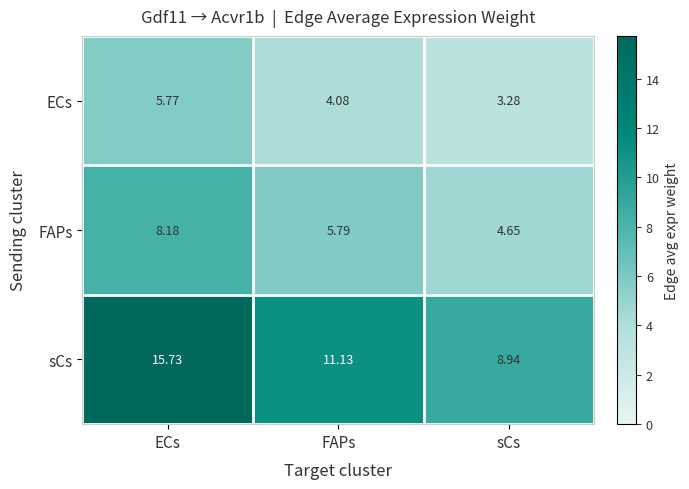

At which label is sCs closest to 12?

FAPs